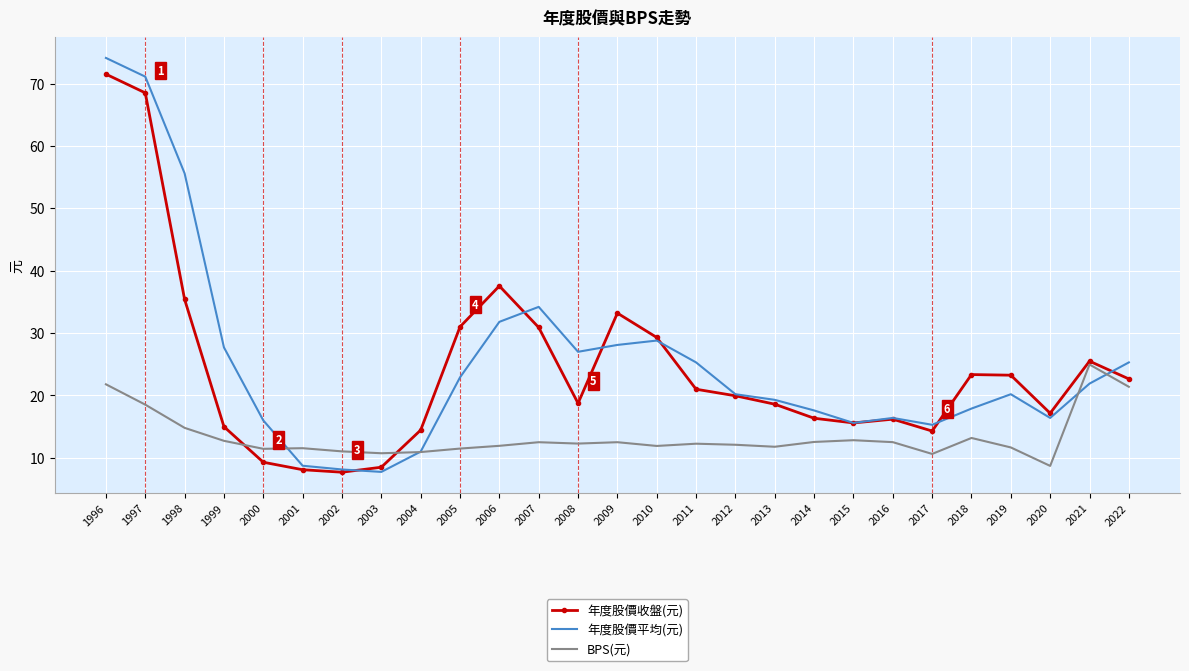

At which label is 年度股價平均(元) closest to 40?

2007